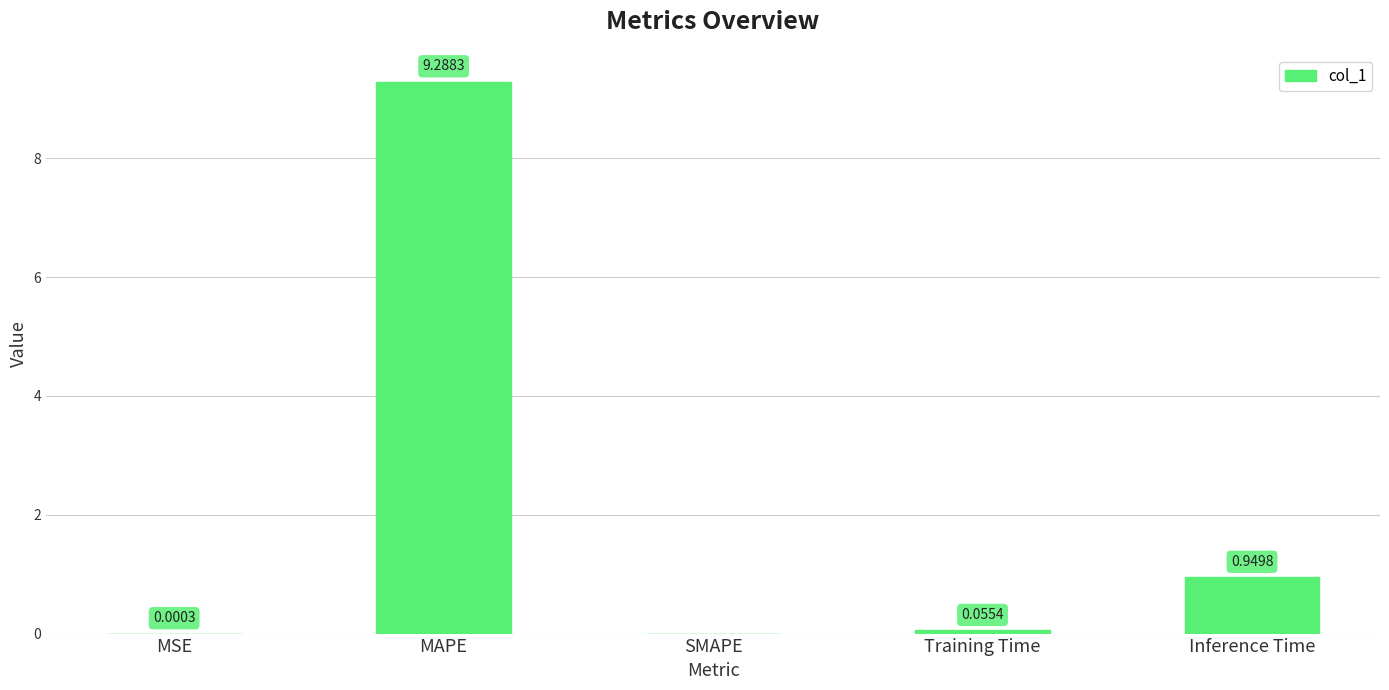

What is the sum of the values at Inference Time and MAPE?

10.2